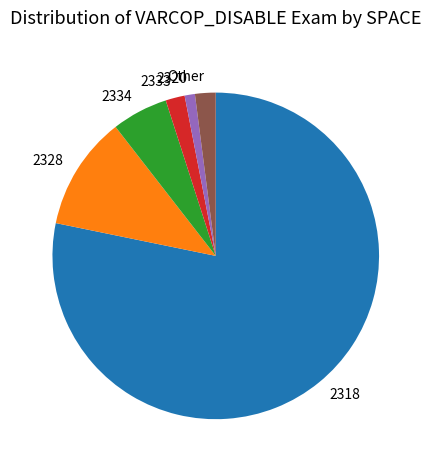

Do 2328 and 2320 together represent more than half of the pie?

No